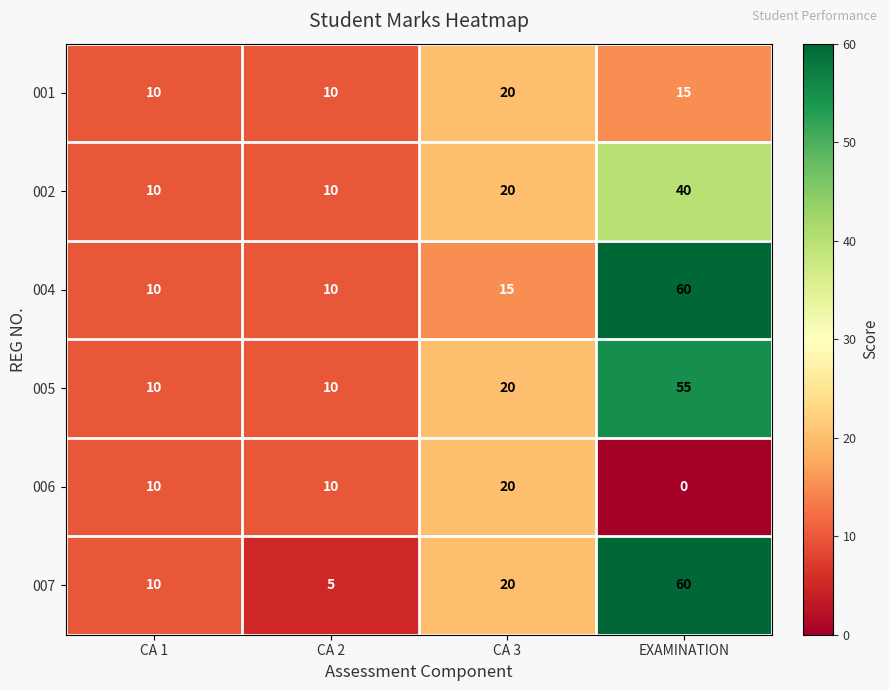

Count the 002 values in the range 10 to 40.

4